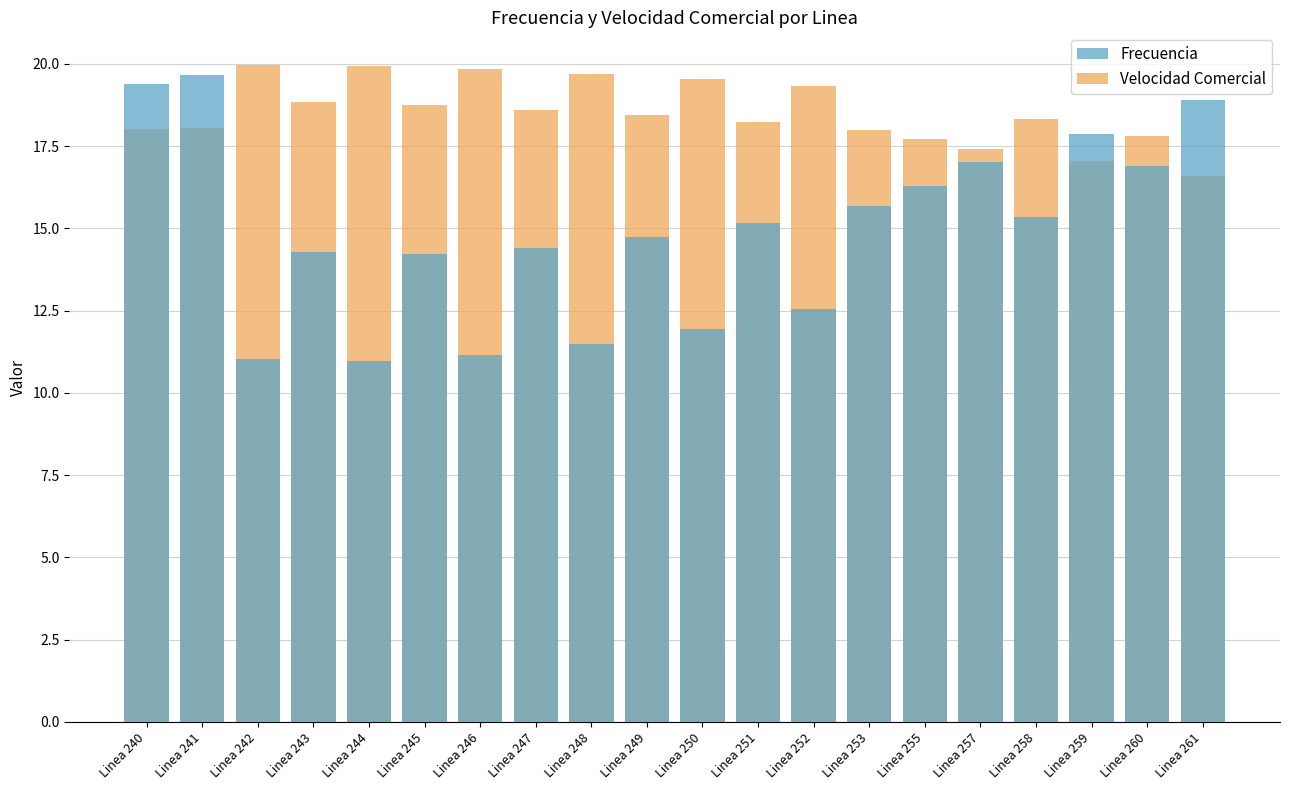

The Velocidad Comercial series shows 19.9 at Linea 244. True or false?

True